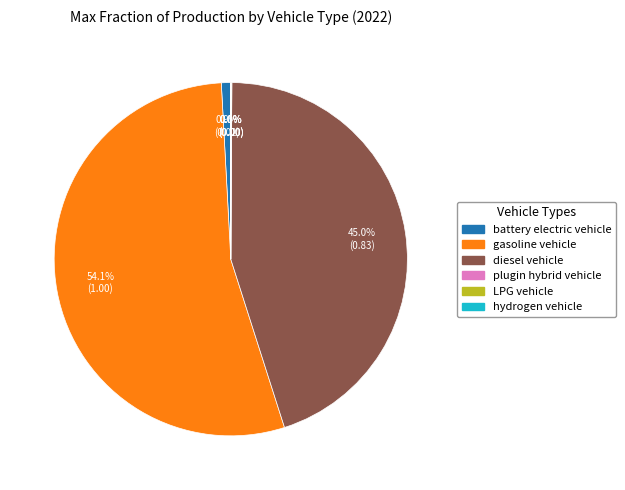

Is there any slice that represents more than half of the pie?

Yes